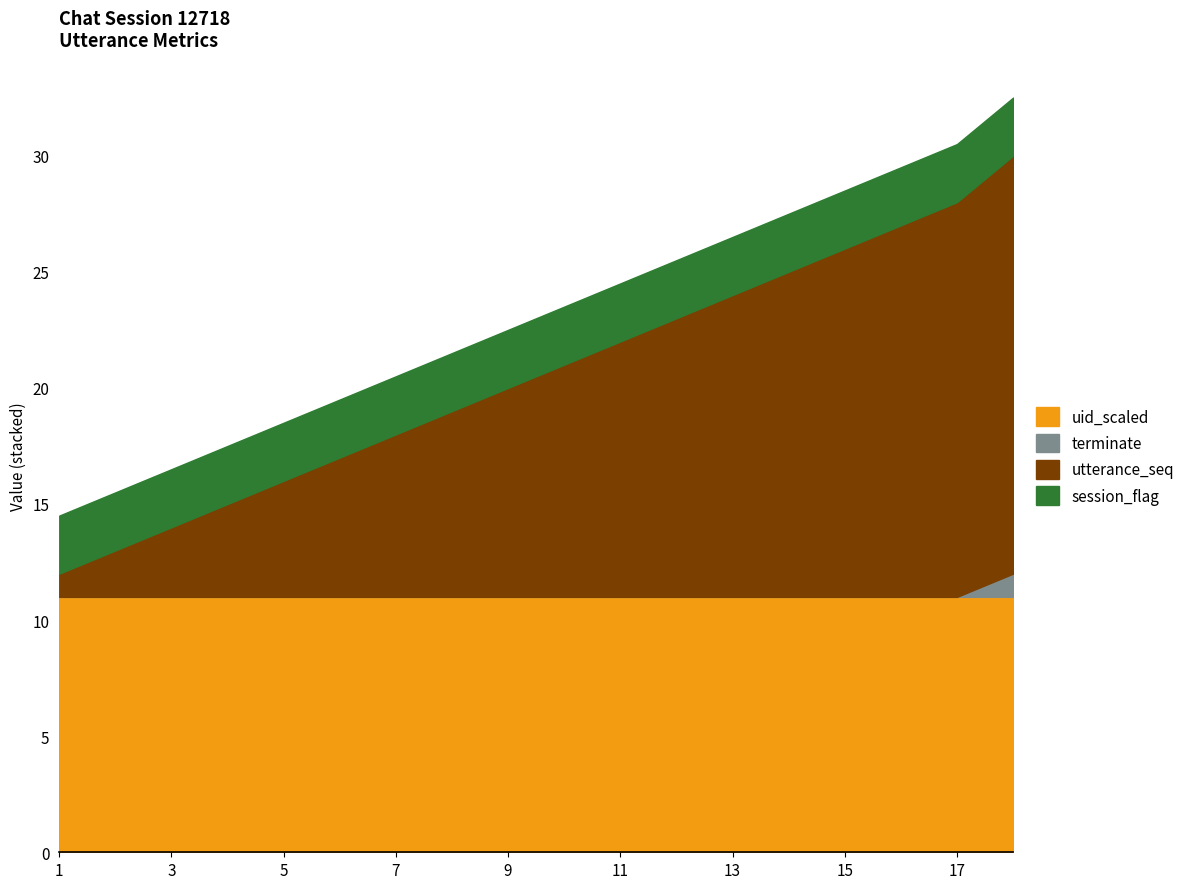

What is the maximum value for uid_scaled?

11.0